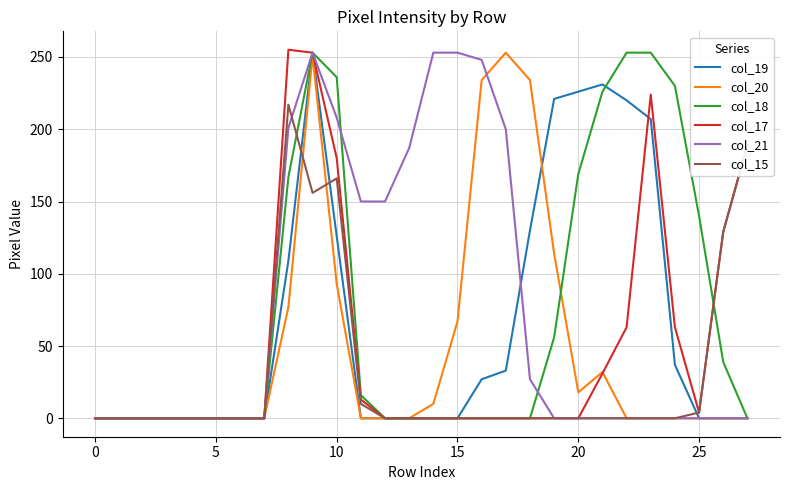

What is the maximum value shown in the chart?

255